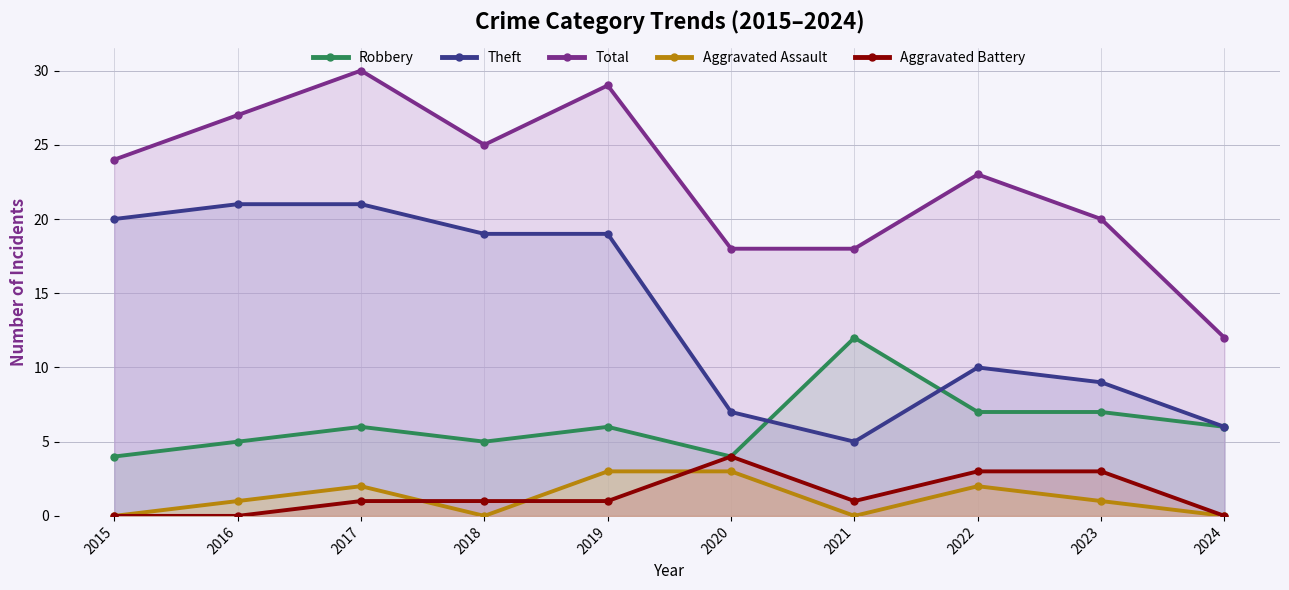

What is the difference between the highest and lowest values at 2017?

29